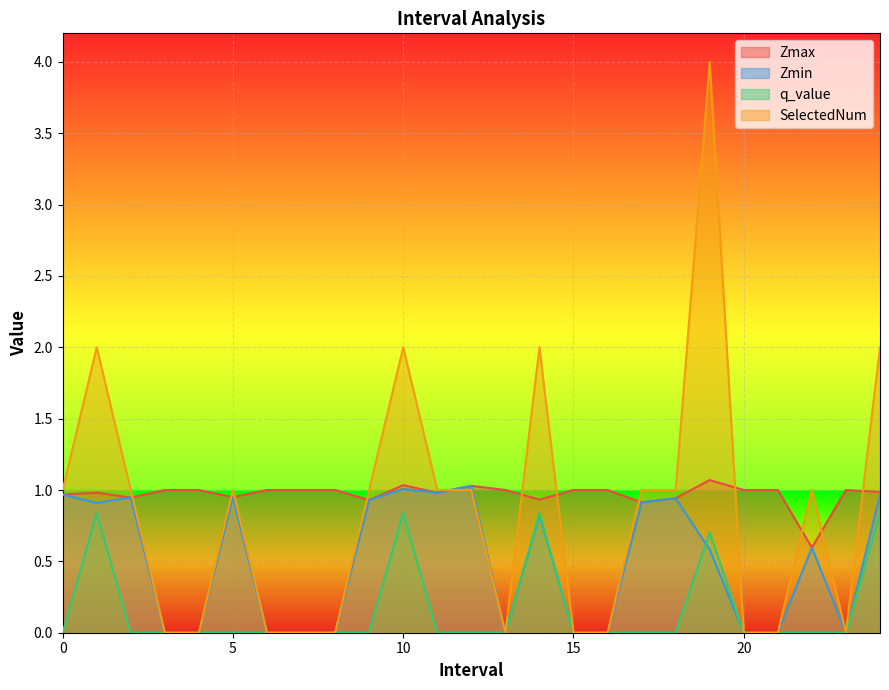

At how many categories does at least one series exceed 3?

1